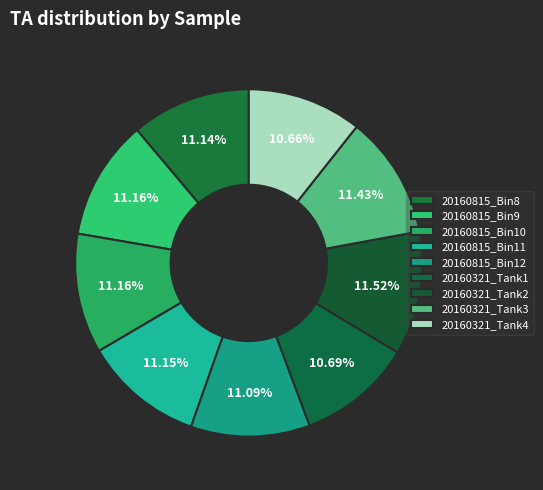

Which slice is the largest?

20160321_Tank2